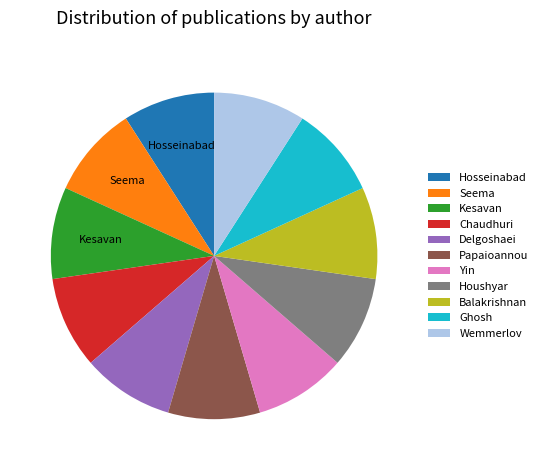

What is the ratio of the value at Houshyar to the value at Wemmerlov?

1.0